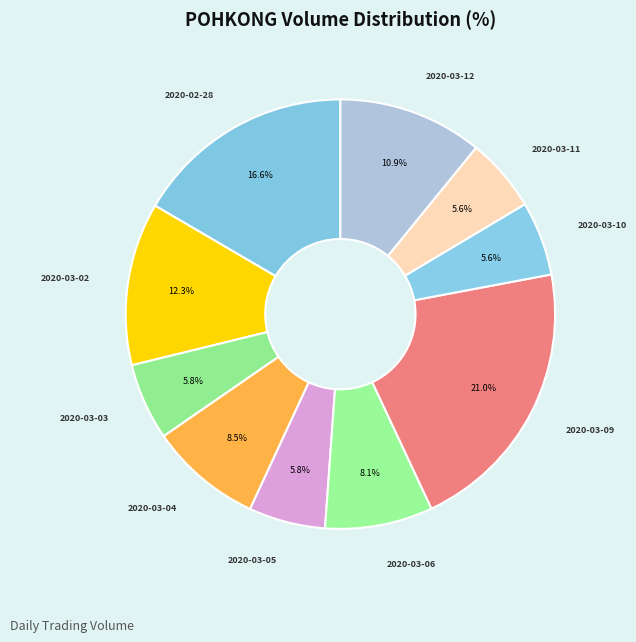

Does any single category account for the majority?

No